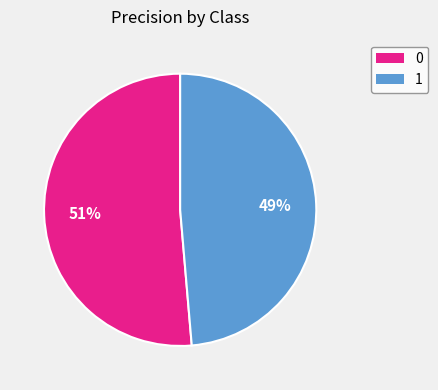

The 0 slice represents 61% of the pie. True or false?

False